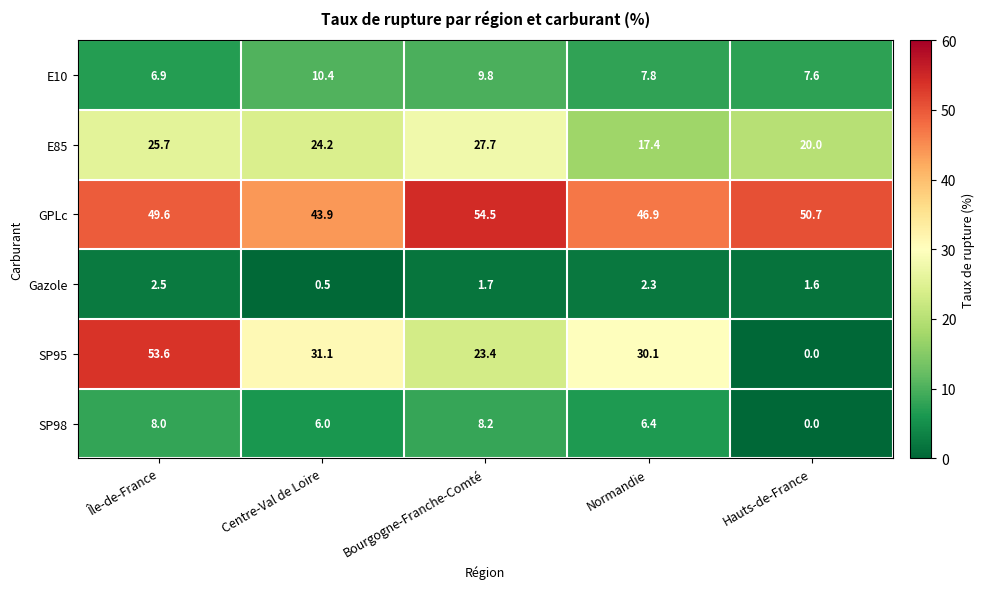

The GPLc series shows 46.9 at Normandie. True or false?

True